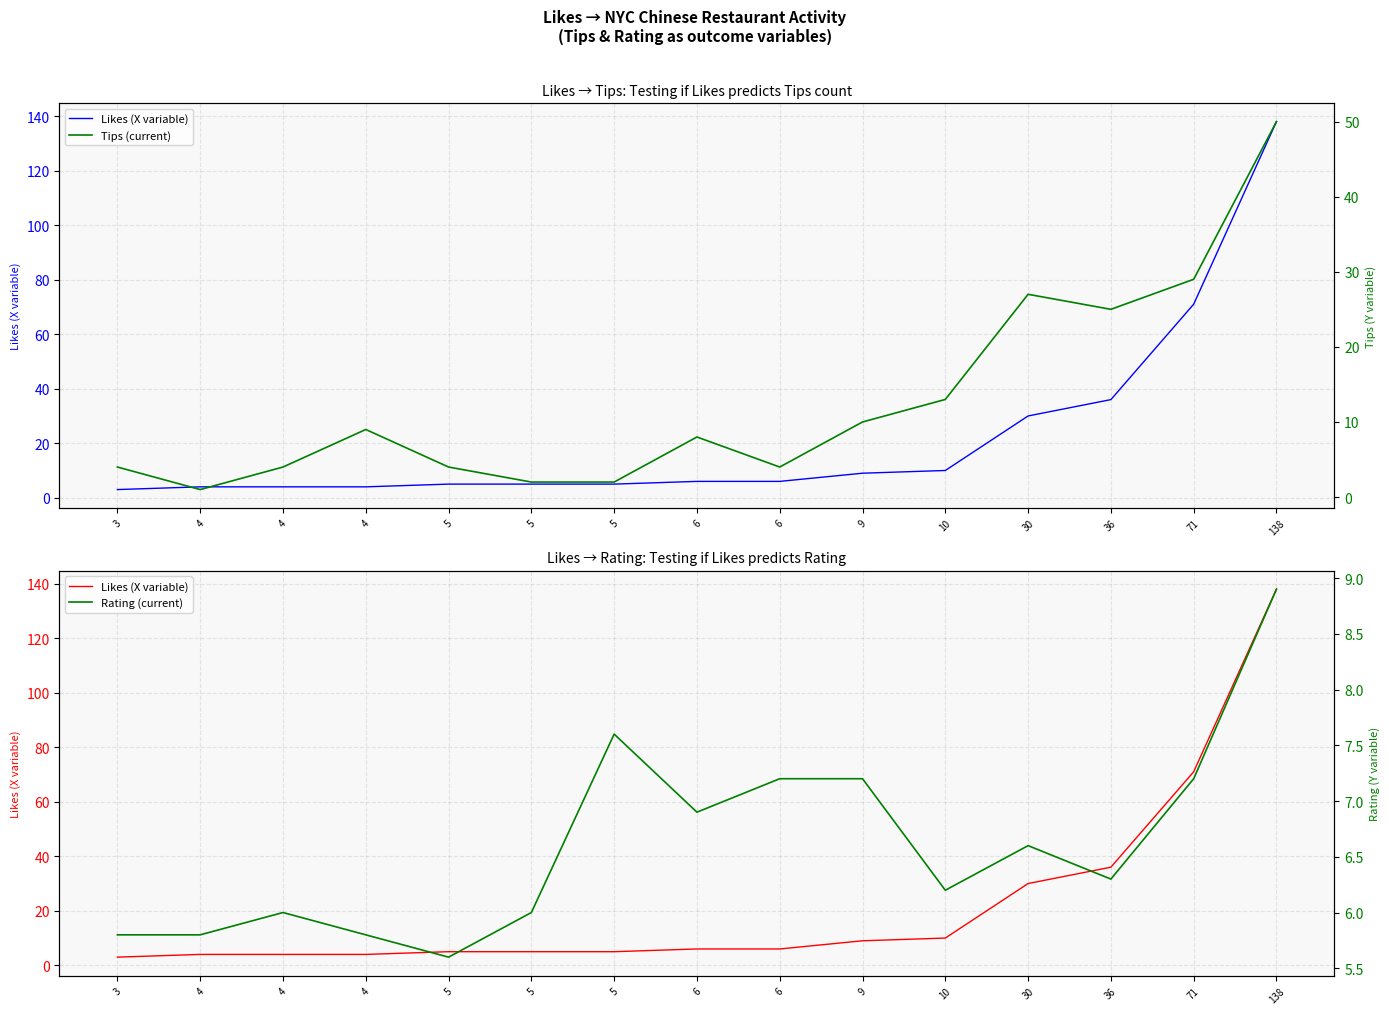

At 71, list the series in order from largest to smallest.

Likes (X variable), Tips (current), Rating (current)